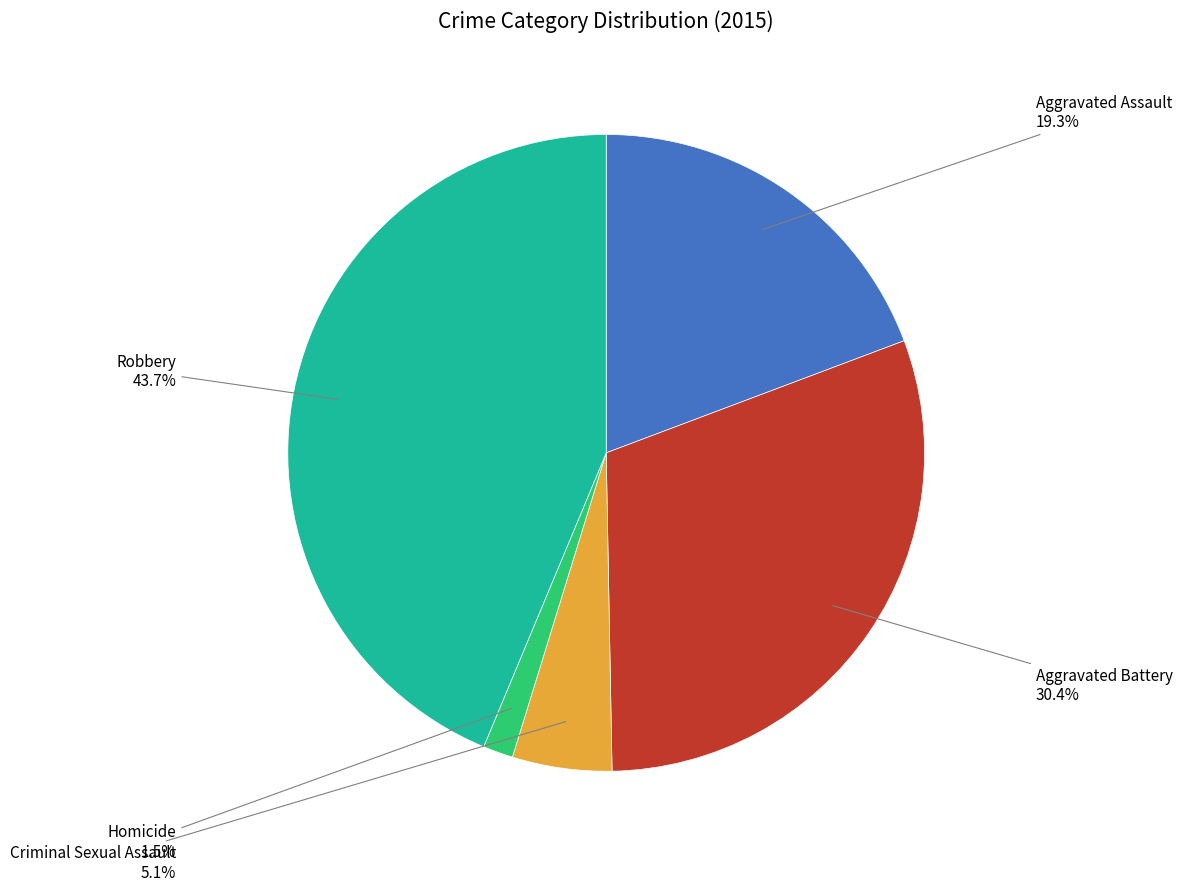

To the nearest percent, what is the difference between the largest and smallest slice percentages?

42%